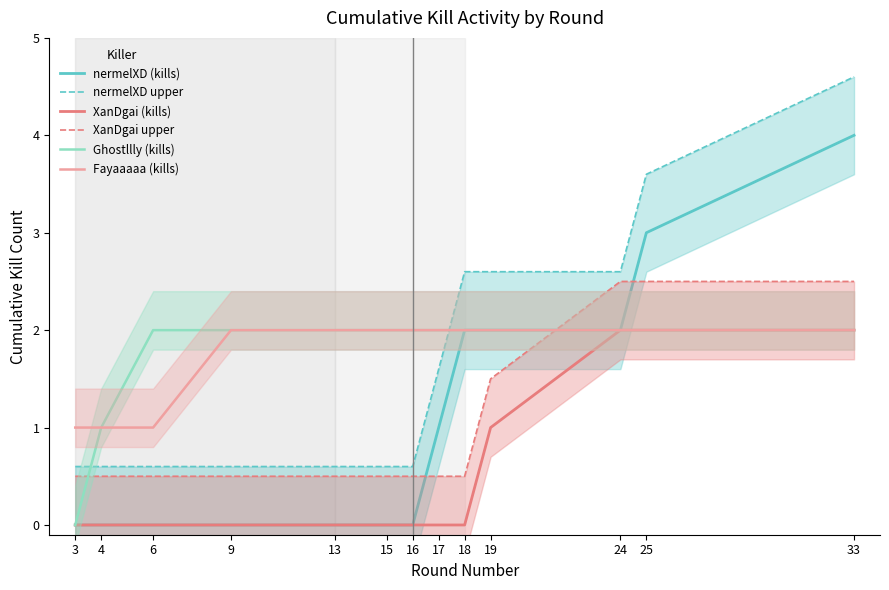

Which series has the largest total across all categories?

Ghostllly (kills)